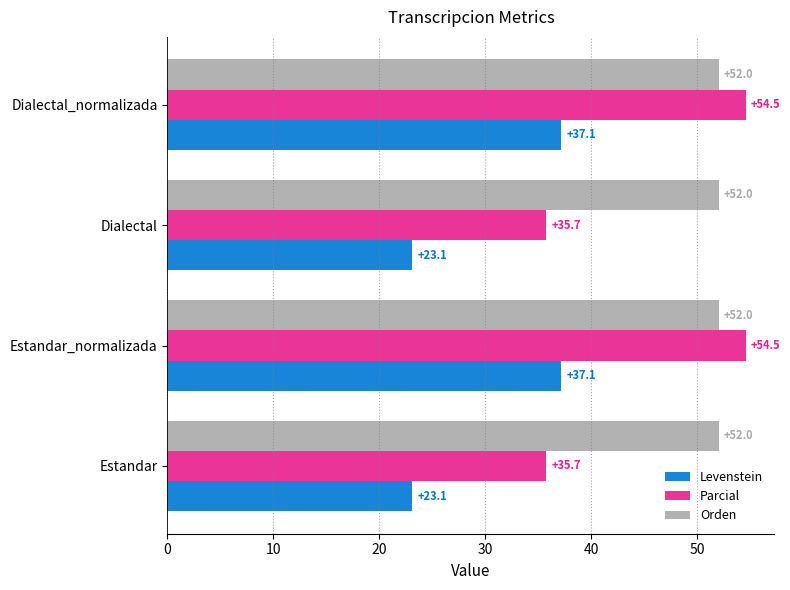

Read the Levenstein value at Dialectal_normalizada.

37.1